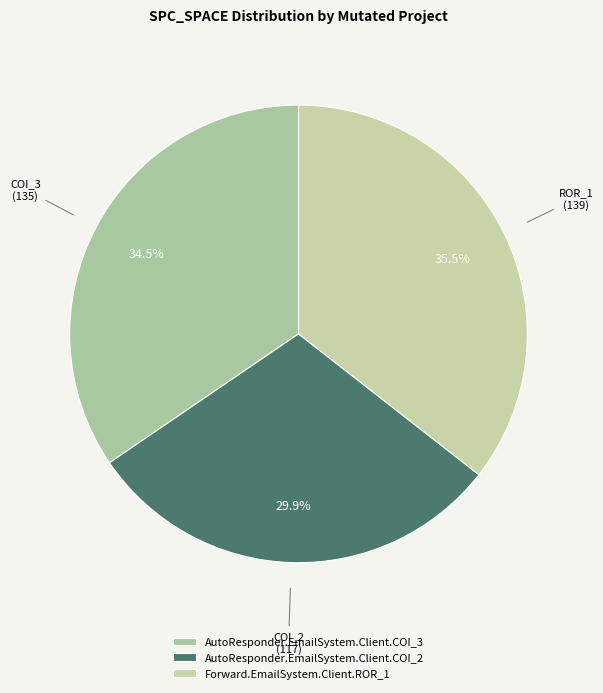

To the nearest percent, what is the average slice percentage?

33%